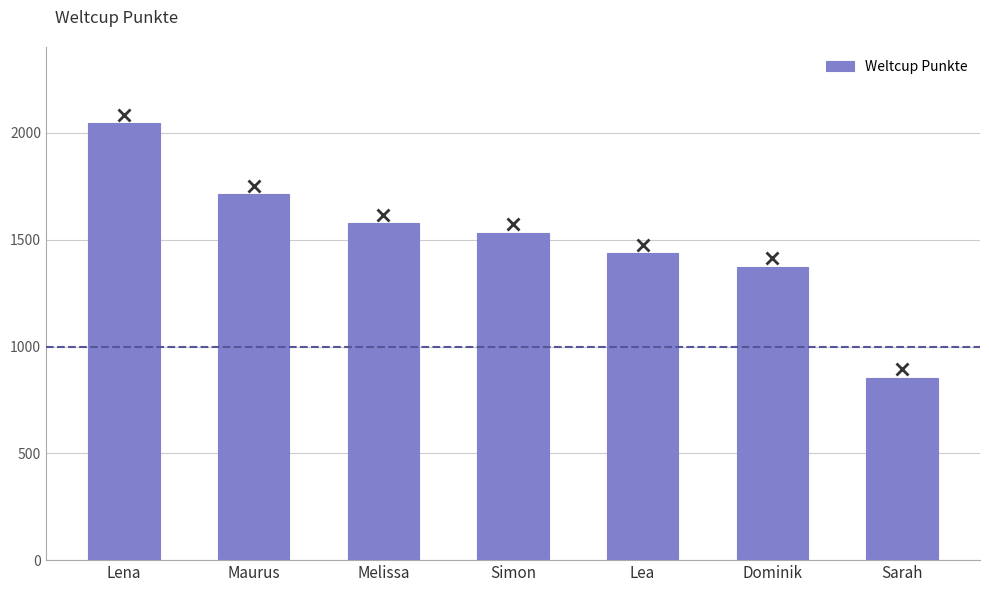

Are the bars horizontal?

No